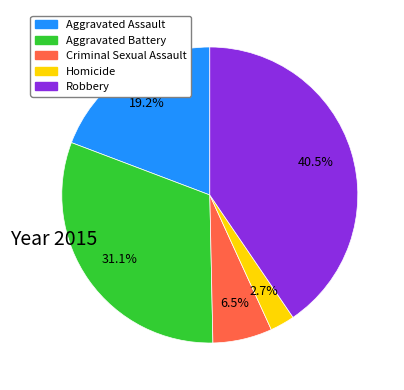

Does Criminal Sexual Assault represent more than half of the total?

No